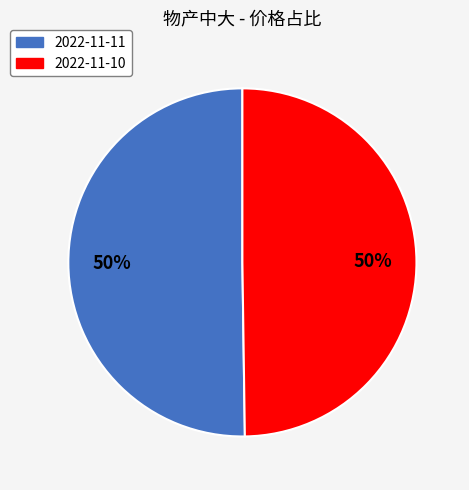

What percentage is the 2022-11-10 slice, to the nearest percent?

50%